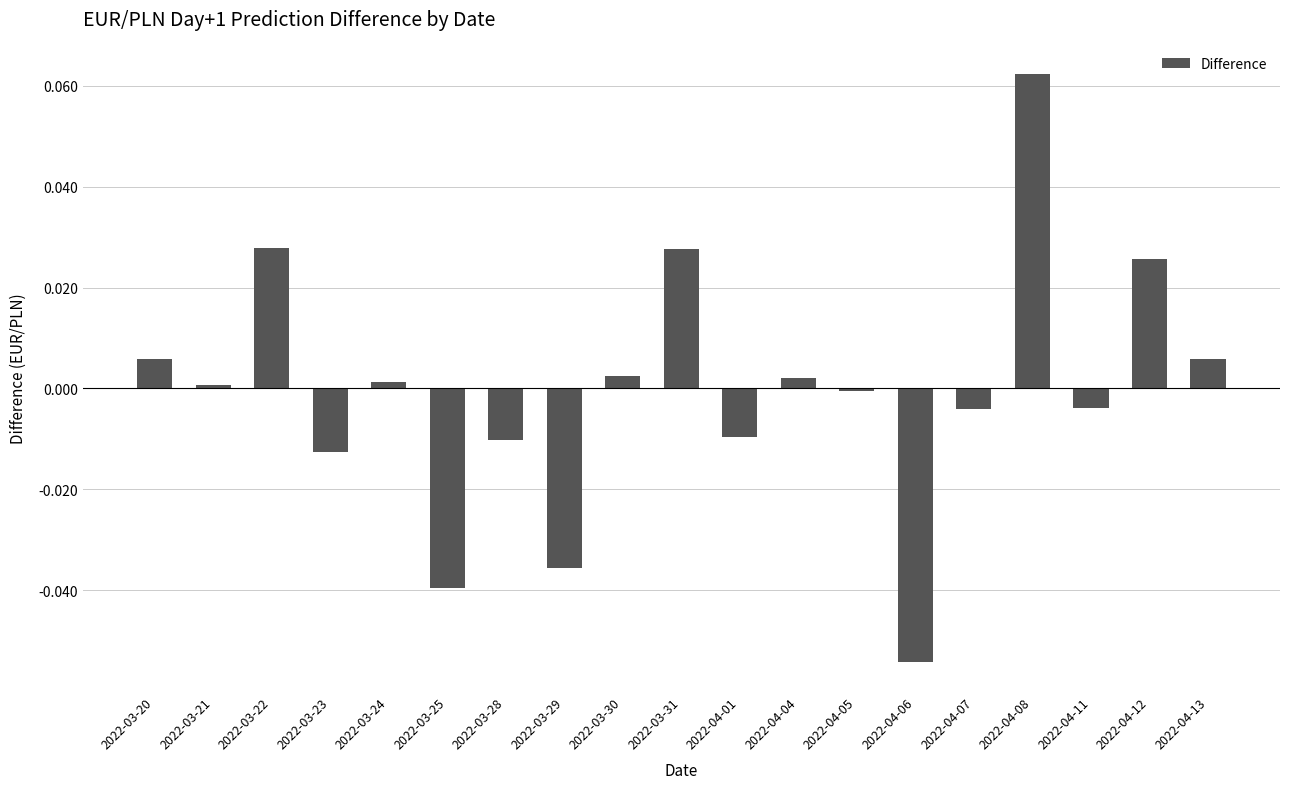

How many categories are shown in the chart?

19